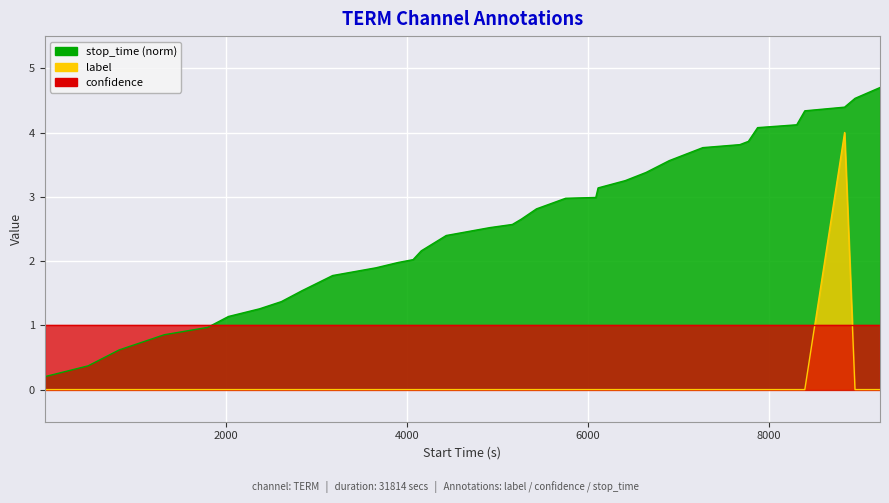

Between 2615.0 and 6896.0, which is larger?

6896.0